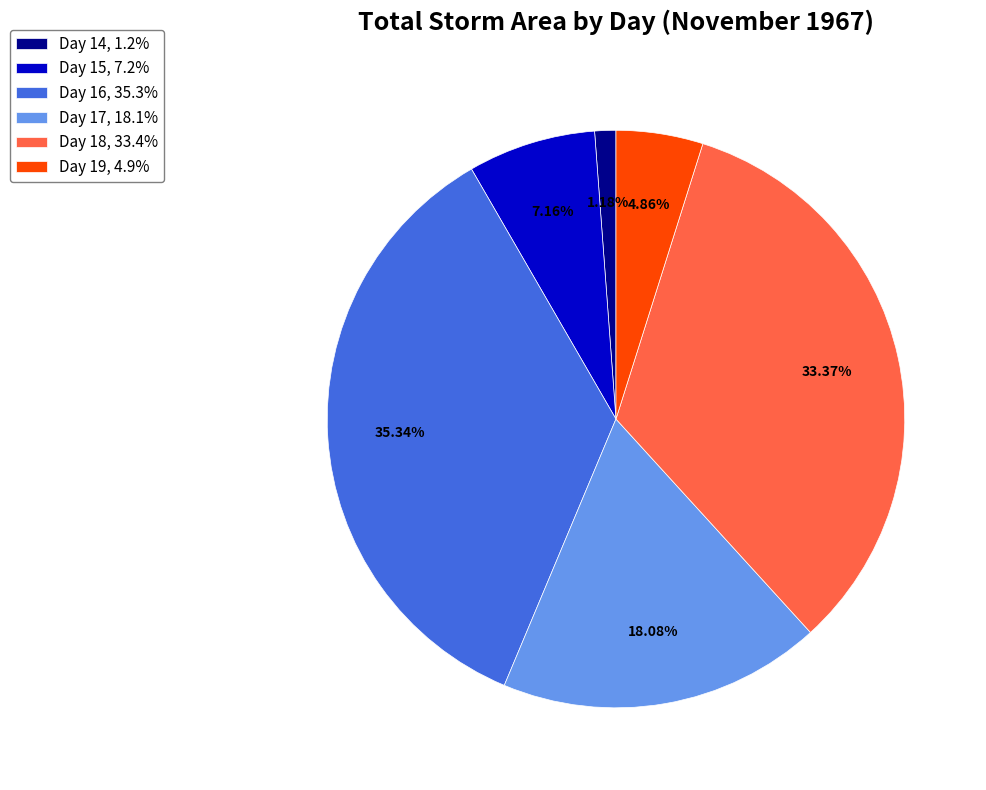

What is the ratio of the value at Day 19, 4.9% to the value at Day 15, 7.2%?

0.7